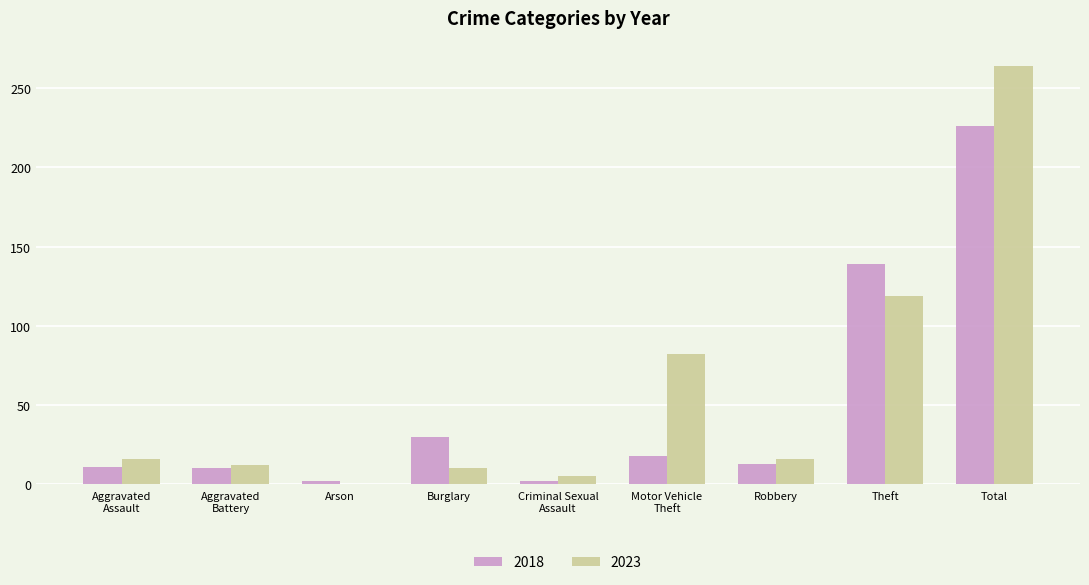

What are all the series names shown in the legend?

2018, 2023